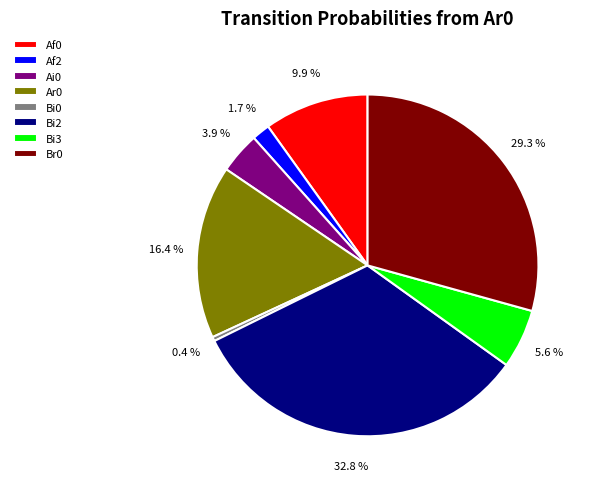

Which slice is the smallest?

Bi0